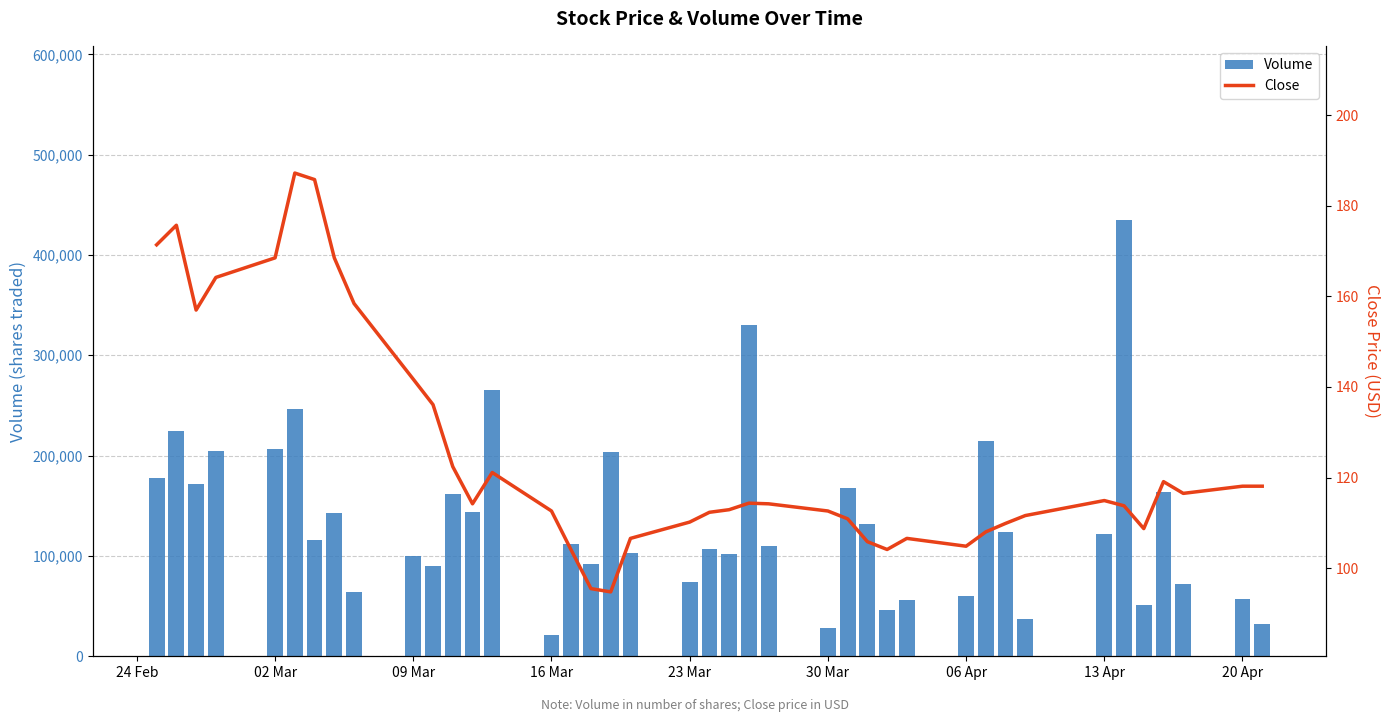

List the series in order of their overall mean, highest first.

Volume, Close